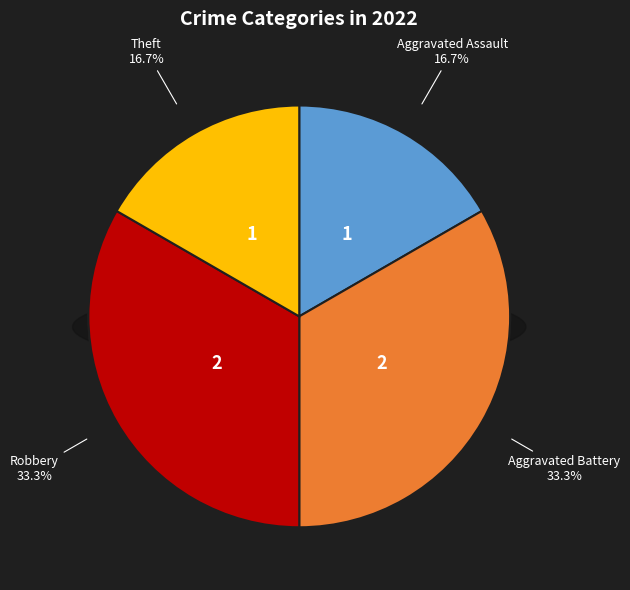

Rank the categories by value from highest to lowest.

Aggravated Battery, Robbery, Aggravated Assault, Theft